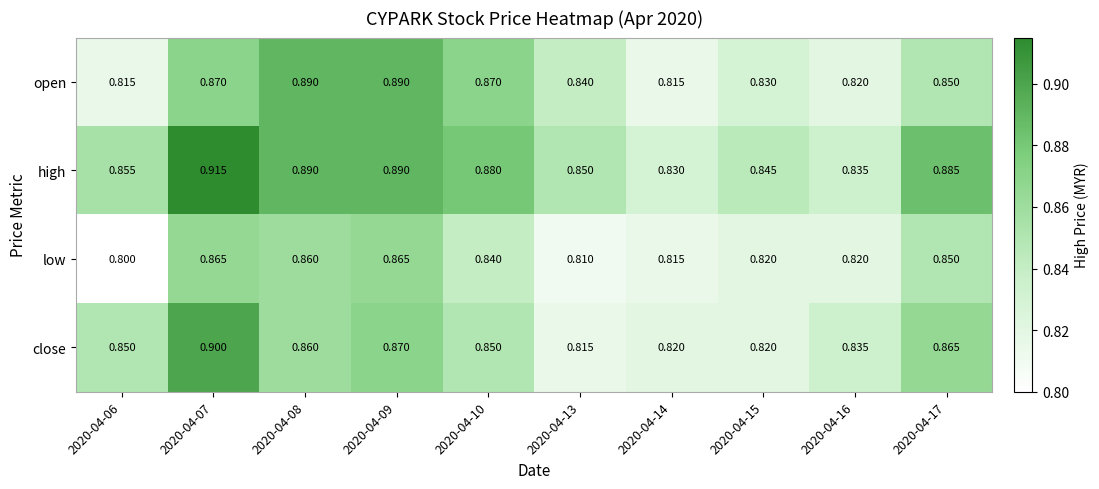

Is the value of open at 2020-04-16 greater than the value of high at 2020-04-15?

No